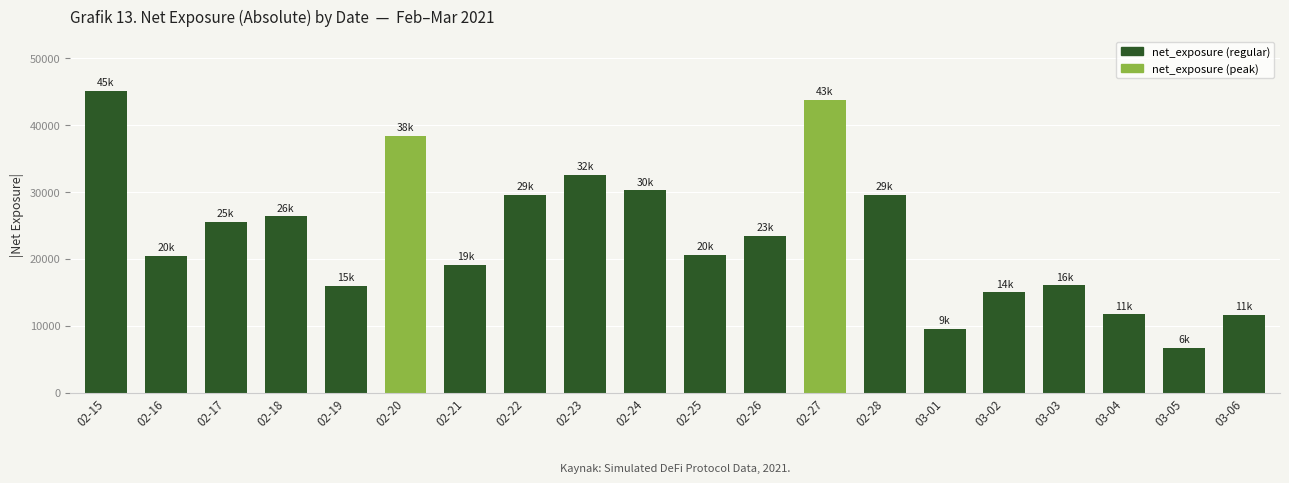

Where does the data first go above 23397?

02-15